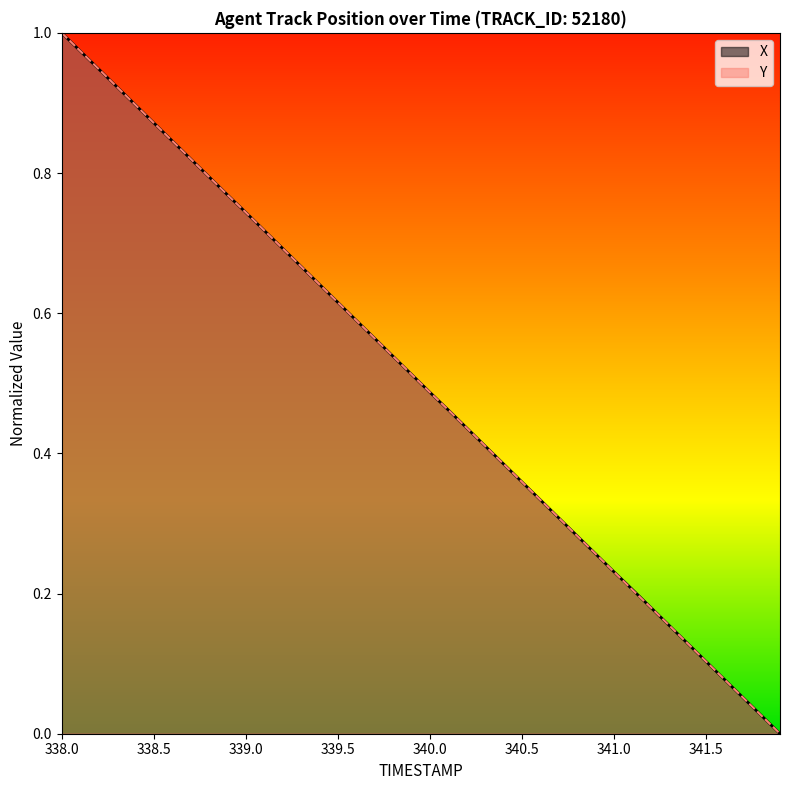

Which category has the highest value in the Y series?

338.0